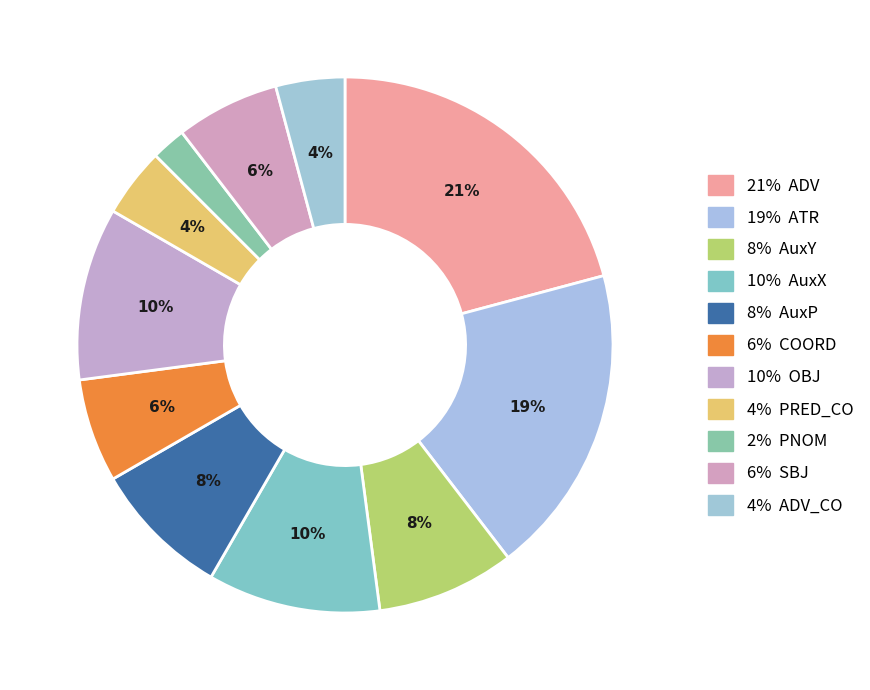

Is there a majority slice in this chart?

No